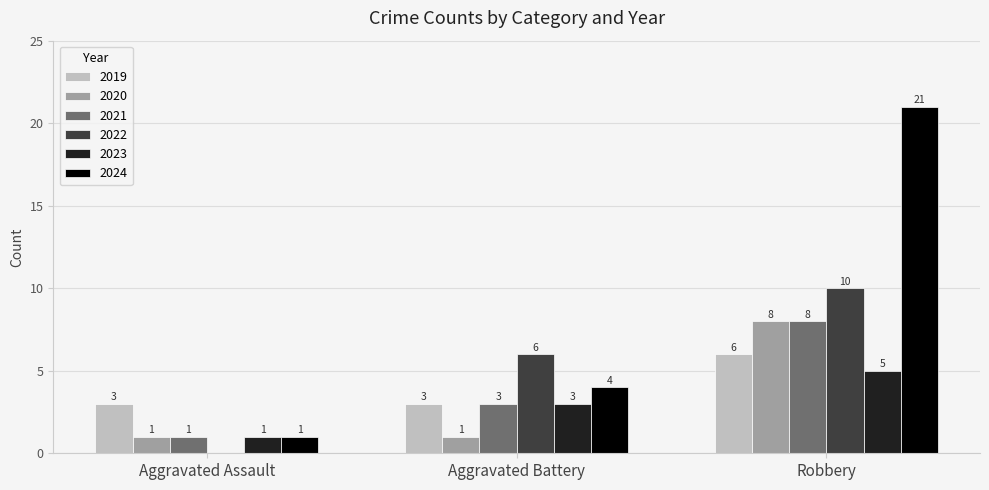

Which label corresponds to the largest value in the chart?

Robbery